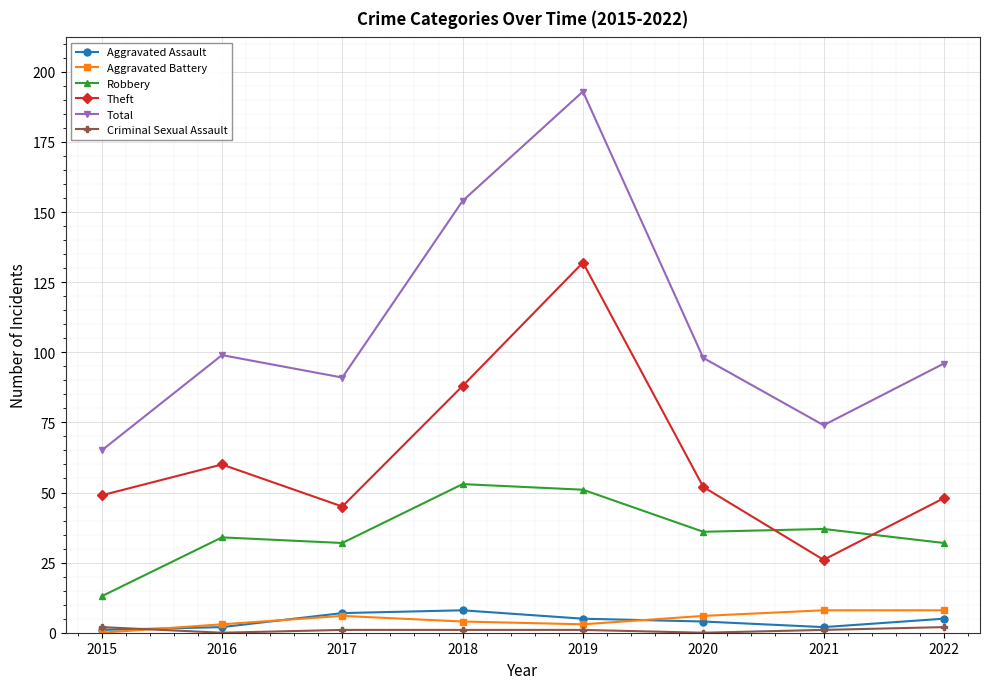

True or false: Robbery and Aggravated Assault intersect in this chart.

False